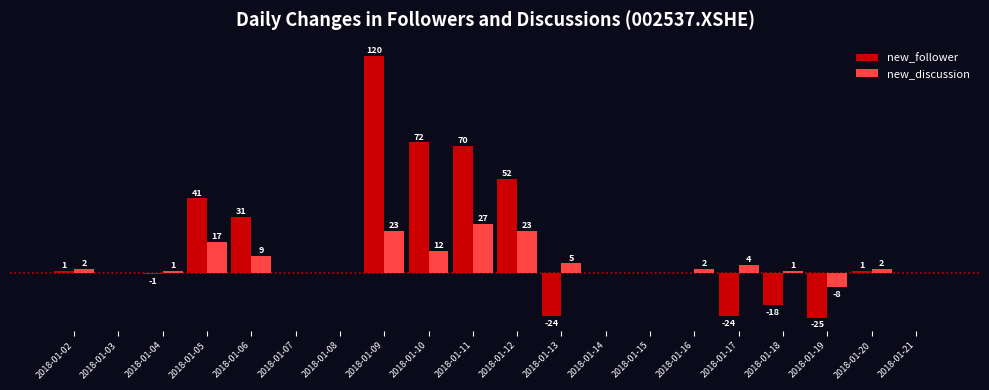

Where is new_follower nearest to the value 47?

2018-01-12